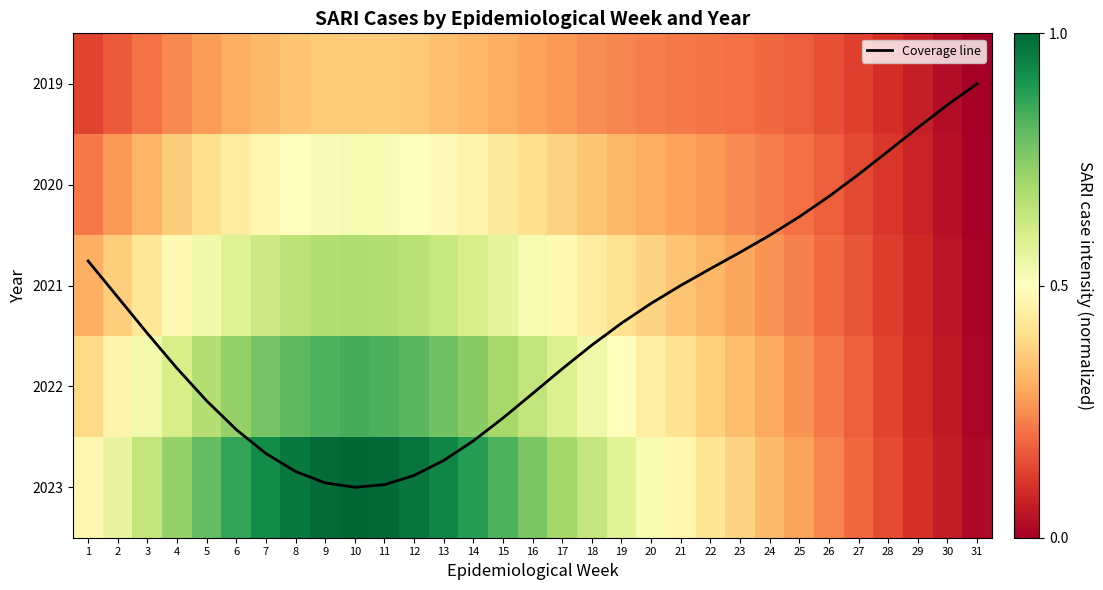

Is it true that 2019 equals 0.3 at 23?

True